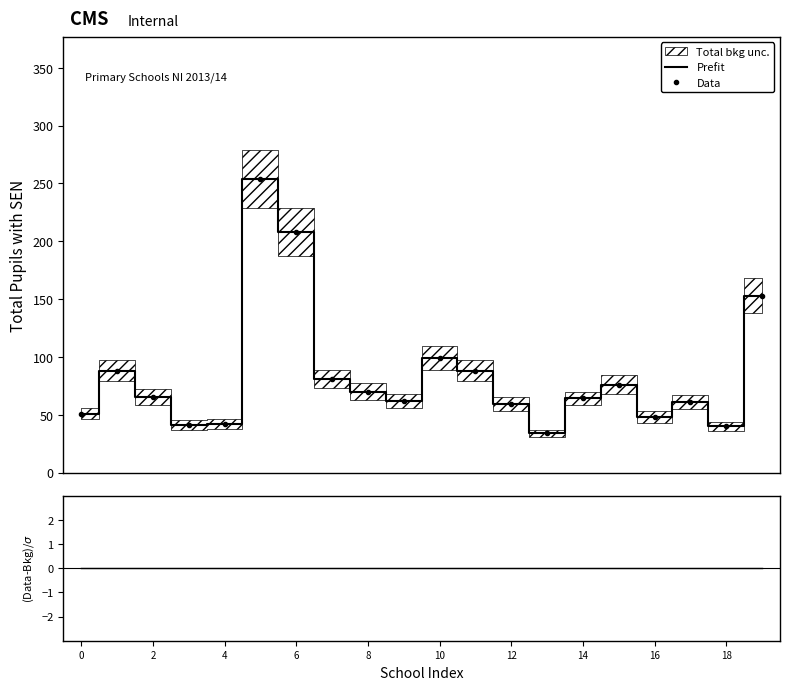

Is the value of Data at 13 greater than the value of Prefit at 0?

No